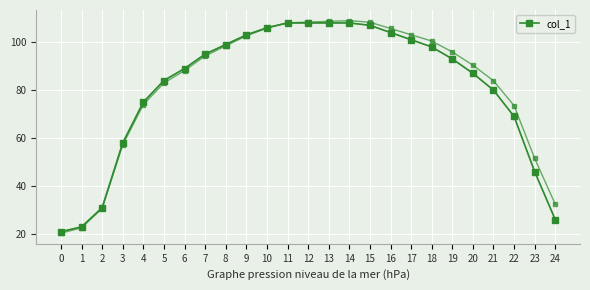

What is the difference between the values at 20 and 2?

56